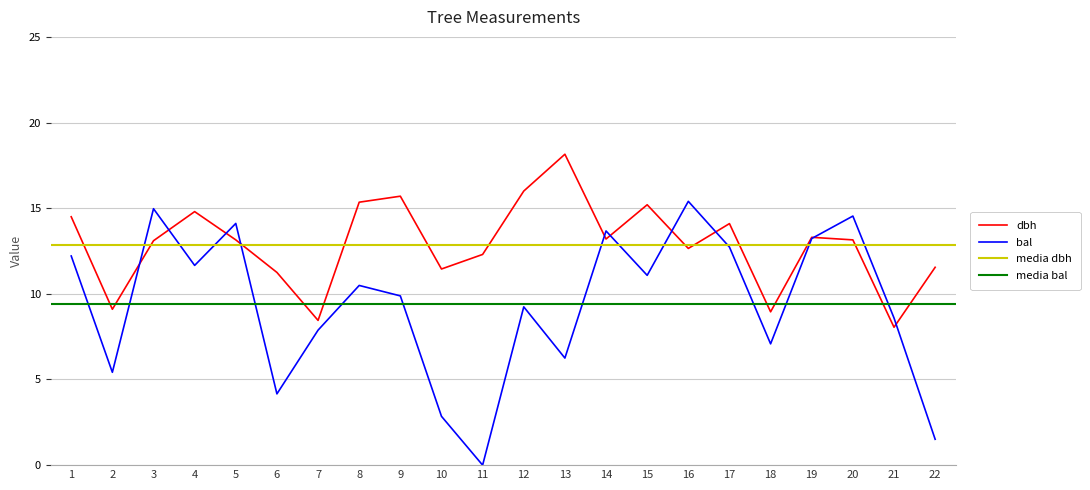

What is the average value of the dbh series?

12.9